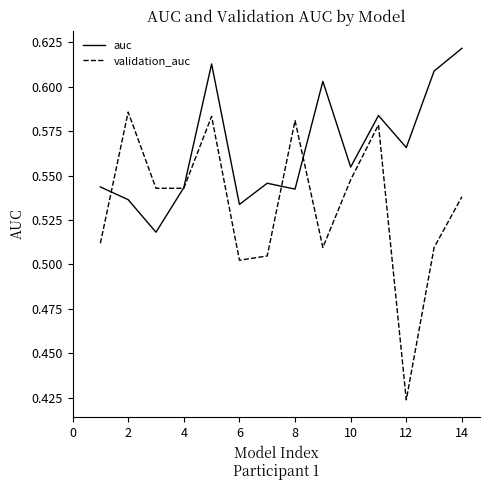

At how many categories does at least one series exceed 0?

14